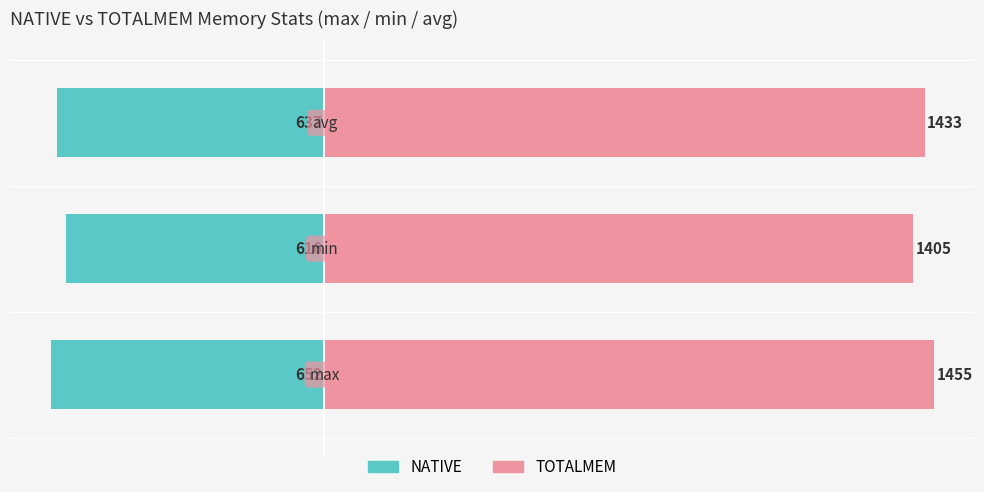

Reading right to left, transcribe all the data shown in this chart.

NATIVE: -63.7	-61.6	-65.2
TOTALMEM: 143.3	140.5	145.5